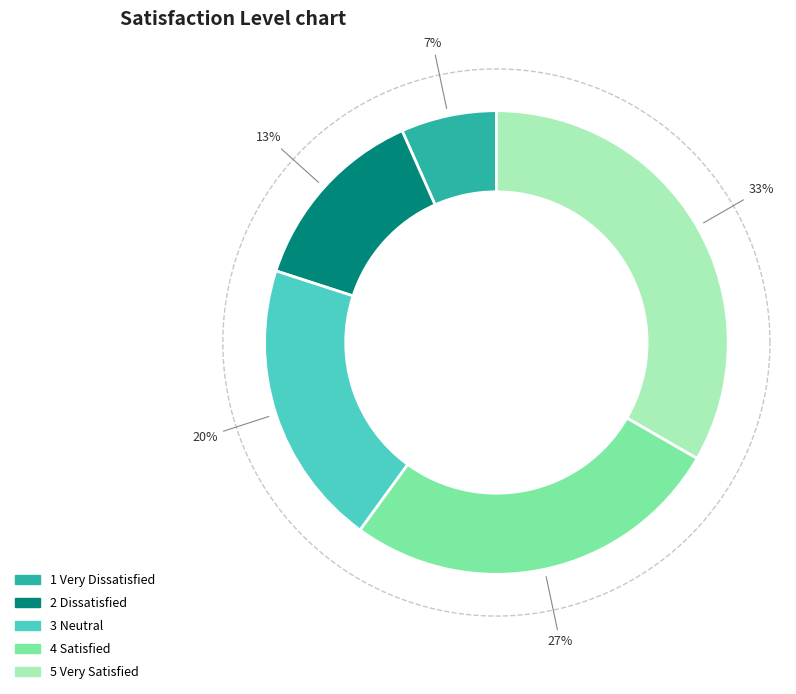

To the nearest percent, what is the difference between the 1 Very Dissatisfied and 4 Satisfied slice percentages?

20%